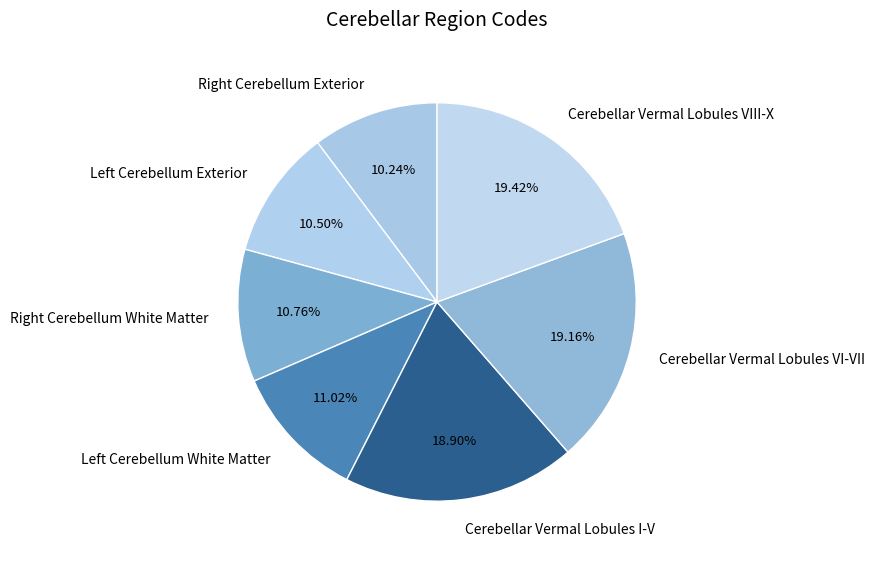

True or false: Cerebellar Vermal Lobules VI-VII accounts for 19% of the total.

True